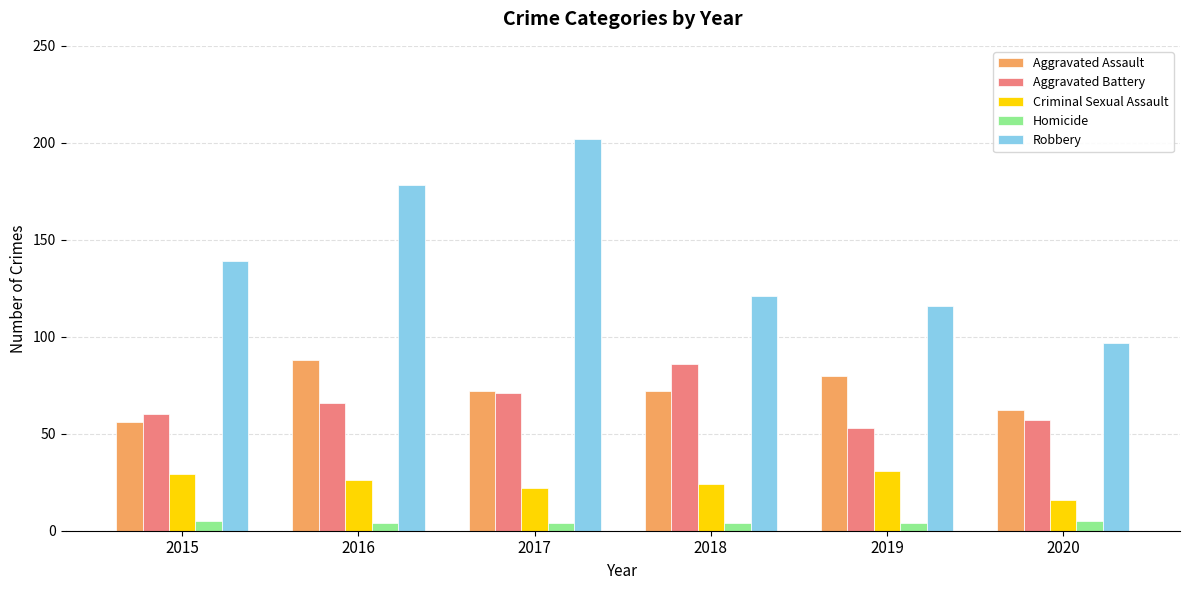

Which series has the widest spread of values?

Robbery